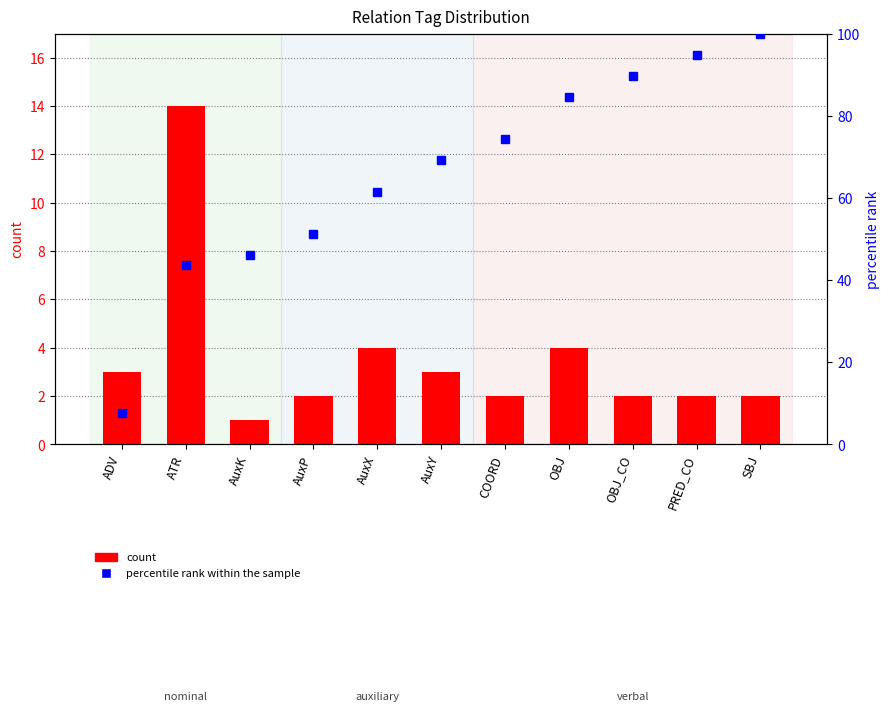

Reading left to right, extract all data points from this chart.

count: ADV=3.0	ATR=14.0	AuxK=1.0	AuxP=2.0	AuxX=4.0	AuxY=3.0	COORD=2.0	OBJ=4.0	OBJ_CO=2.0	PRED_CO=2.0	SBJ=2.0
percentile rank within the sample: ADV=7.7	ATR=43.6	AuxK=46.2	AuxP=51.3	AuxX=61.5	AuxY=69.2	COORD=74.4	OBJ=84.6	OBJ_CO=89.7	PRED_CO=94.9	SBJ=100.0